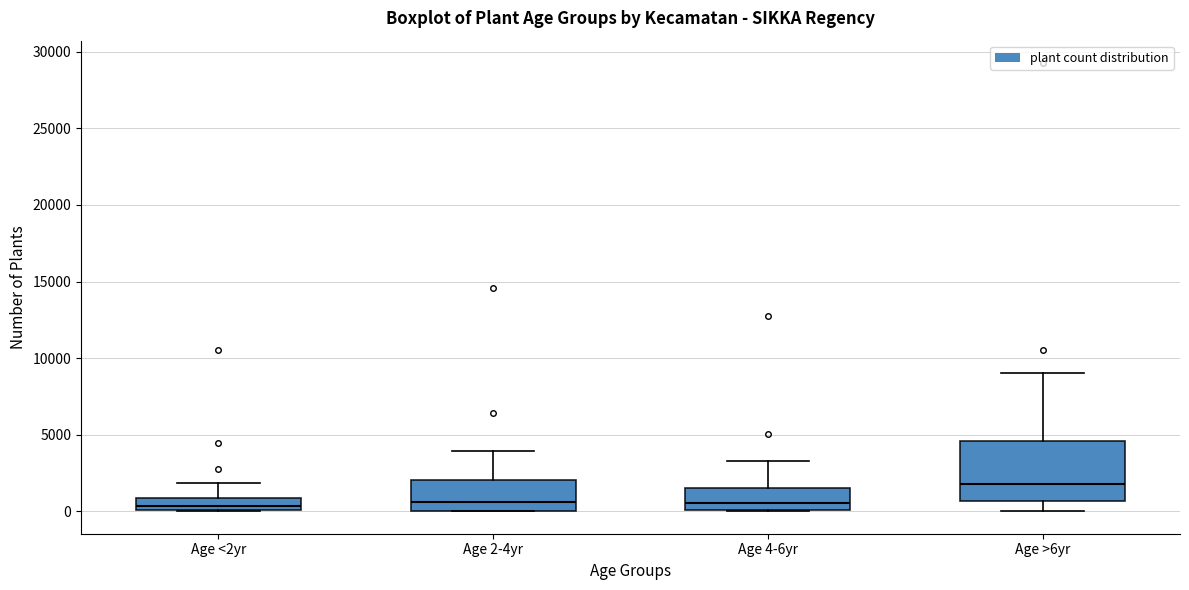

Reading left to right, read every box against the y-axis: the position of its median line, the range the box covers, and the ends of its whiskers. The values are not printed on the chart, so give them approximately, as read against the axis.

Age <2yr: median 500, box 0 to 1000, whiskers 0 to 2000
Age 2-4yr: median 500, box 0 to 2000, whiskers 0 to 4000
Age 4-6yr: median 500, box 0 to 1500, whiskers 0 to 3500
Age >6yr: median 2000, box 500 to 4500, whiskers 0 to 9000